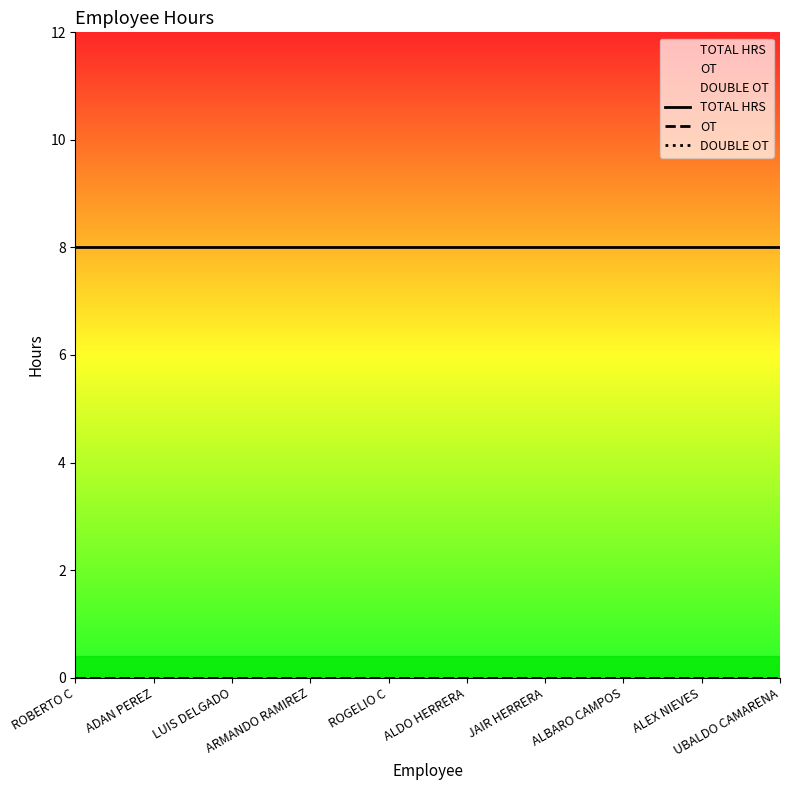

Which series has the widest spread of values?

TOTAL HRS